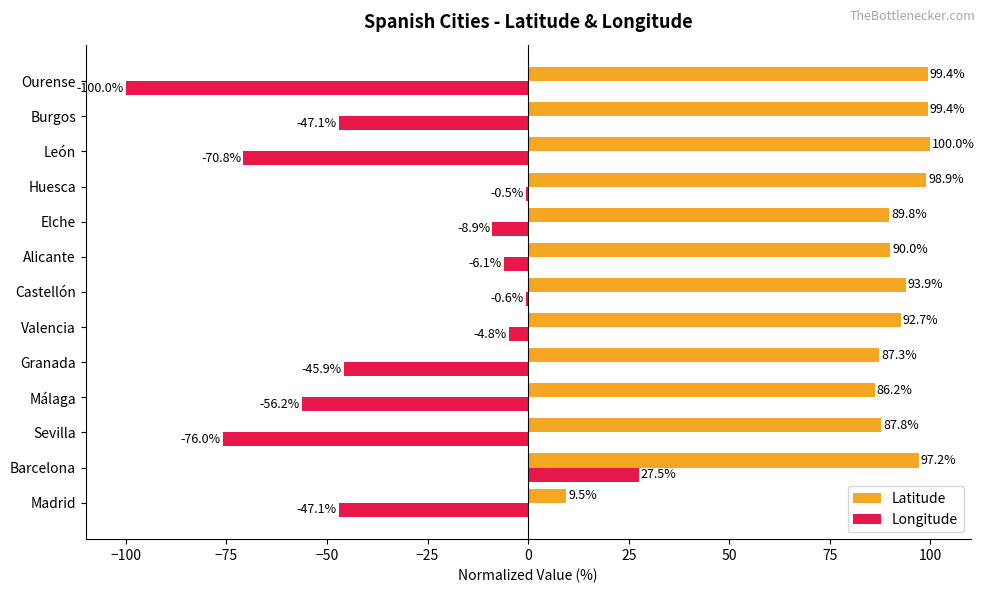

What are all the series names shown in the legend?

Latitude, Longitude